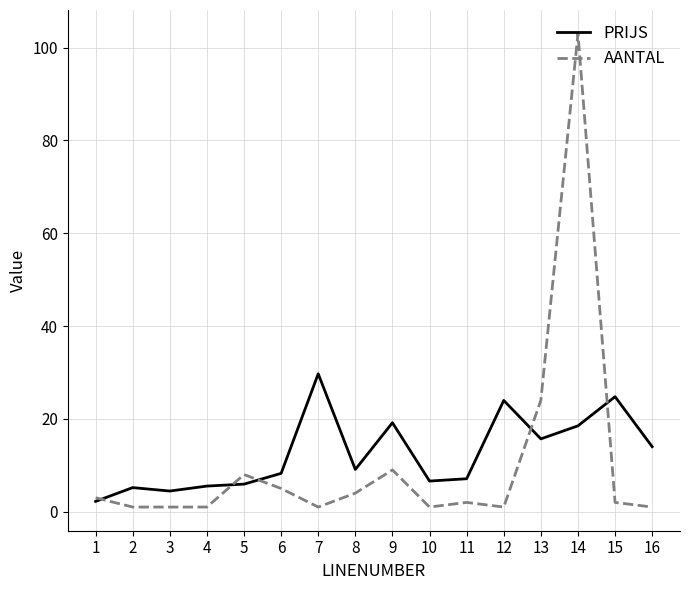

What is the difference between the maximum and minimum values in the PRIJS series?

27.5